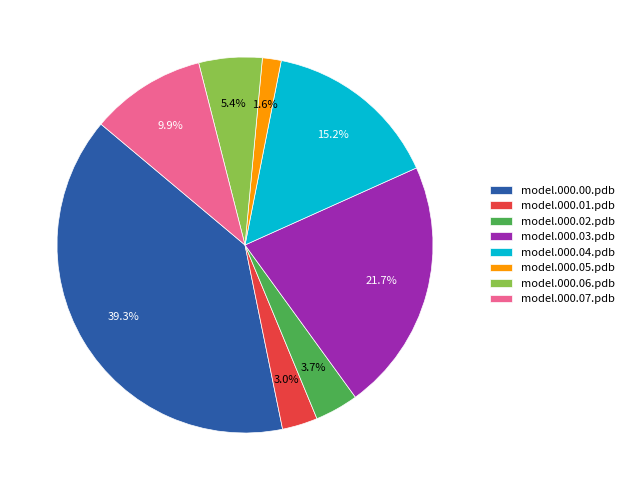

What percentage is the model.000.05.pdb slice, to the nearest percent?

2%